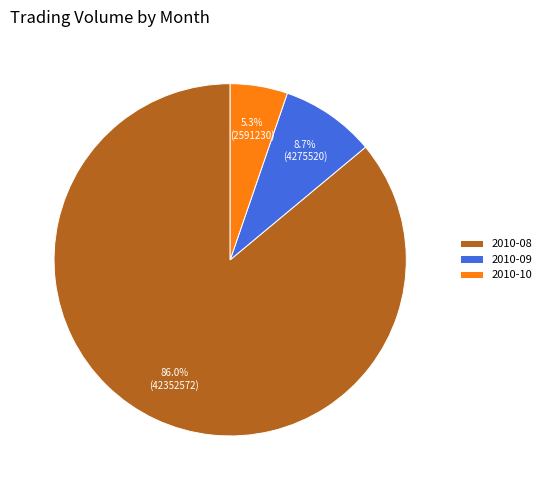

Which slice represents more than half of the pie?

2010-08